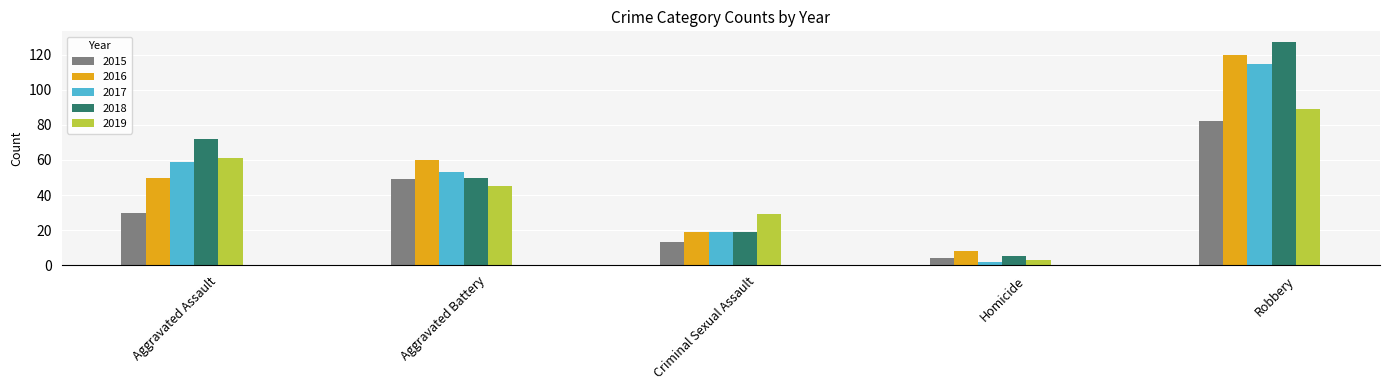

Reading left to right, what are all the values shown in this chart?

2015: Aggravated Assault=30	Aggravated Battery=49	Criminal Sexual Assault=13	Homicide=4	Robbery=82
2016: Aggravated Assault=50	Aggravated Battery=60	Criminal Sexual Assault=19	Homicide=8	Robbery=120
2017: Aggravated Assault=59	Aggravated Battery=53	Criminal Sexual Assault=19	Homicide=2	Robbery=115
2018: Aggravated Assault=72	Aggravated Battery=50	Criminal Sexual Assault=19	Homicide=5	Robbery=127
2019: Aggravated Assault=61	Aggravated Battery=45	Criminal Sexual Assault=29	Homicide=3	Robbery=89